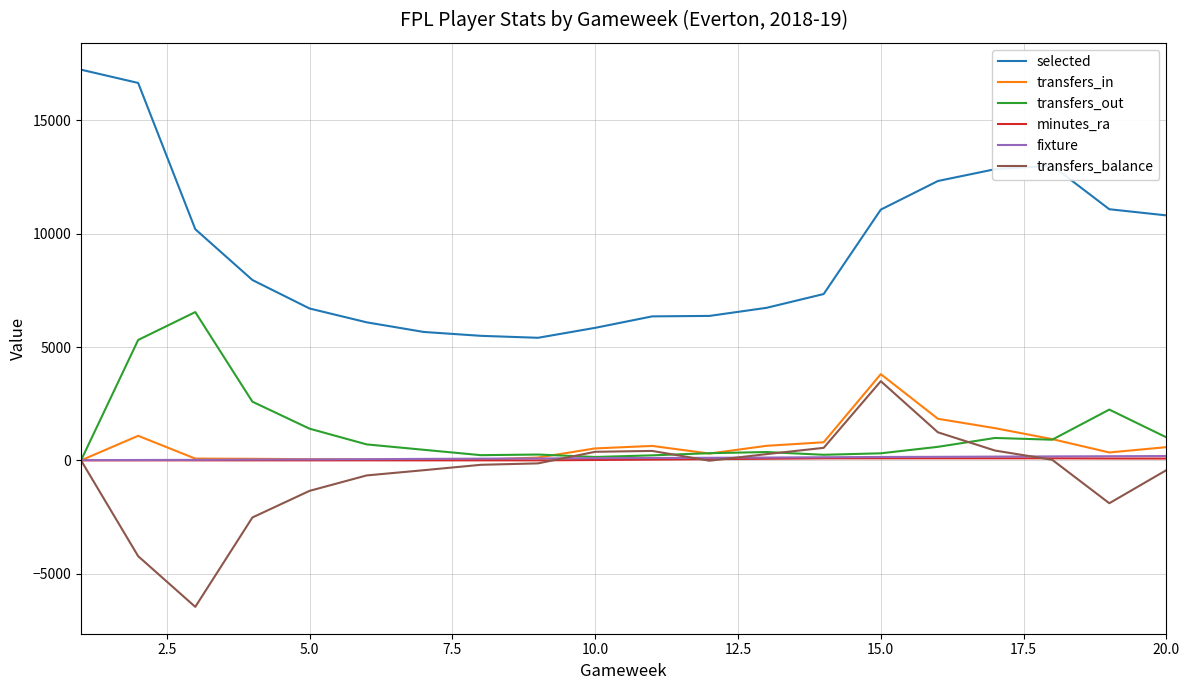

What is the difference between the maximum and minimum values in the transfers_in series?

3804.0